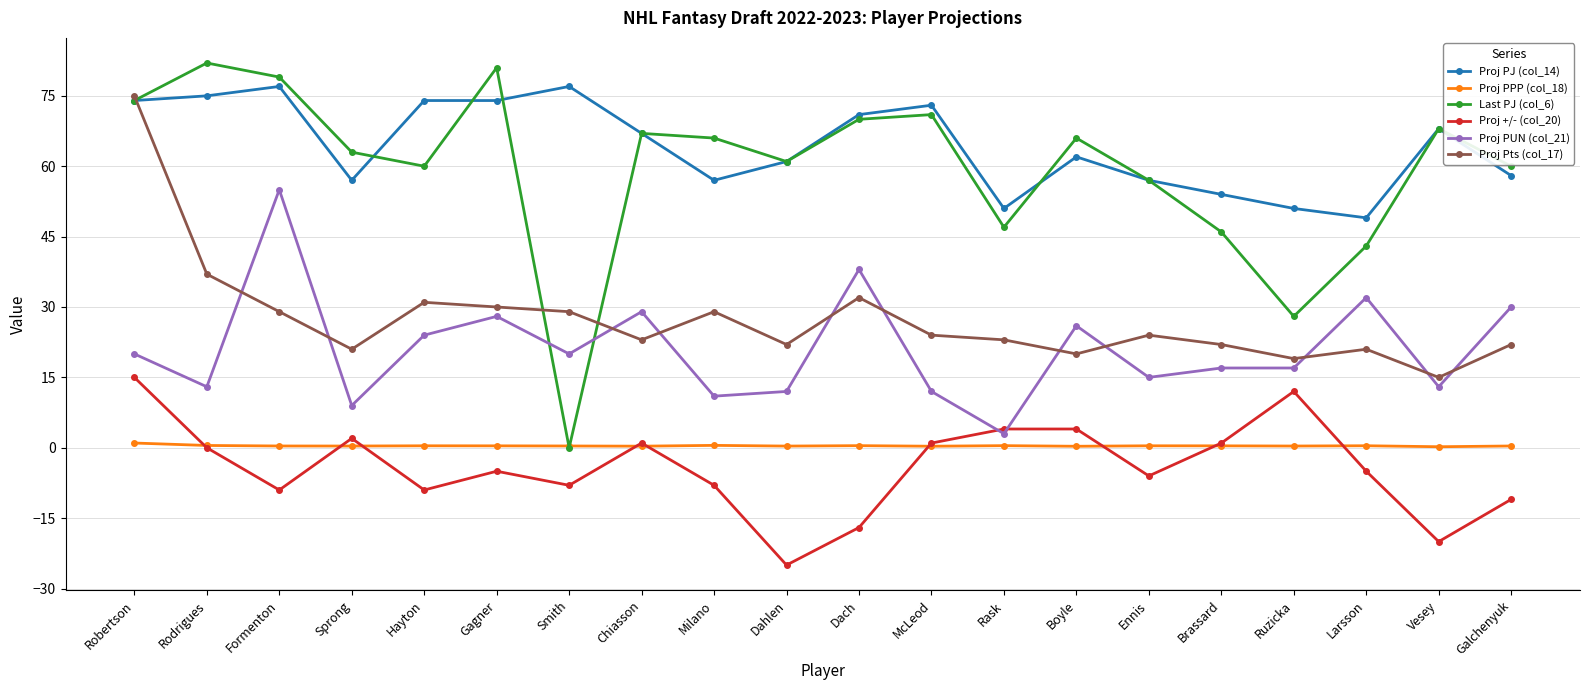

Which category has the lowest value across all series?

Dahlen